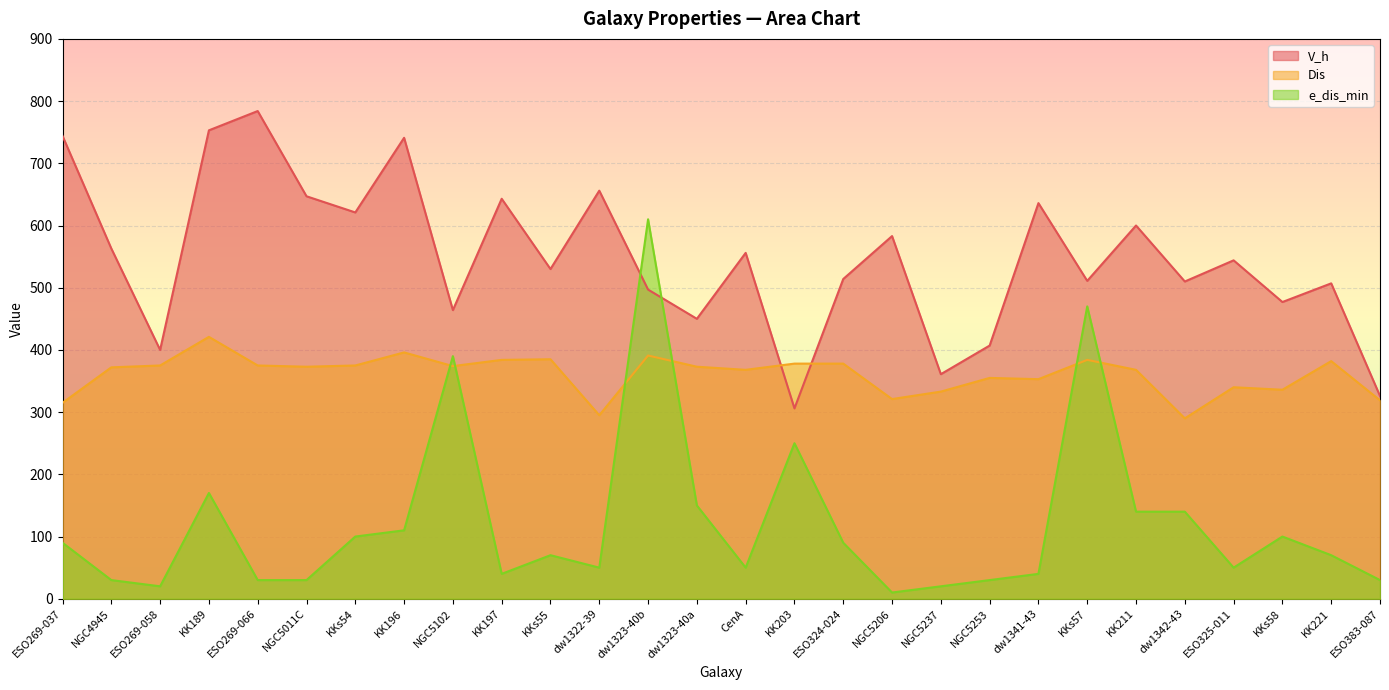

How many data points in V_h are above 544?

13